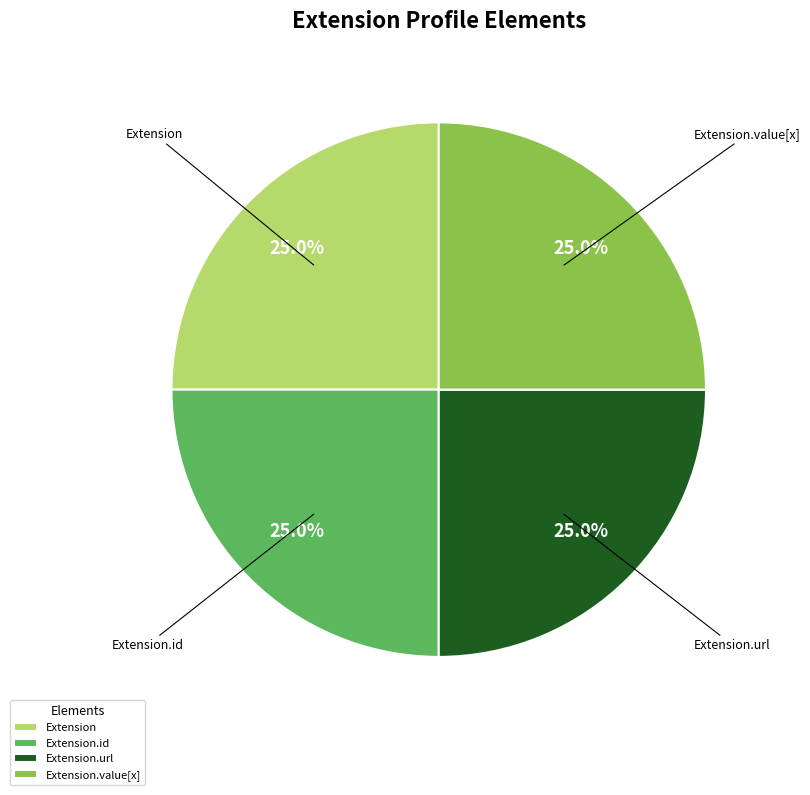

What percentage do Extension.id and Extension.value[x] together represent?

50.0%